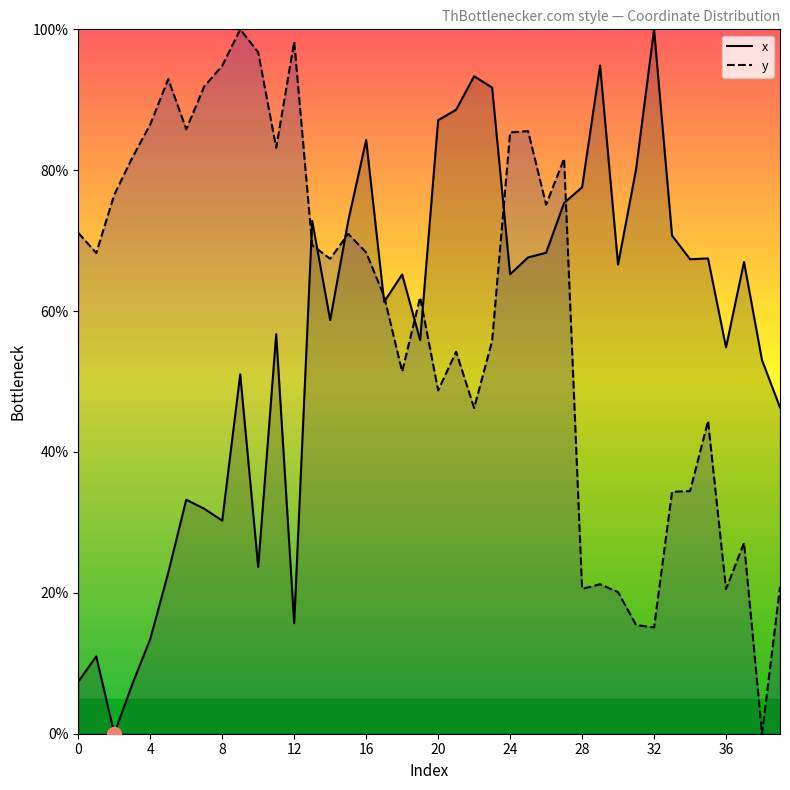

At how many categories does at least one series exceed 31?

40